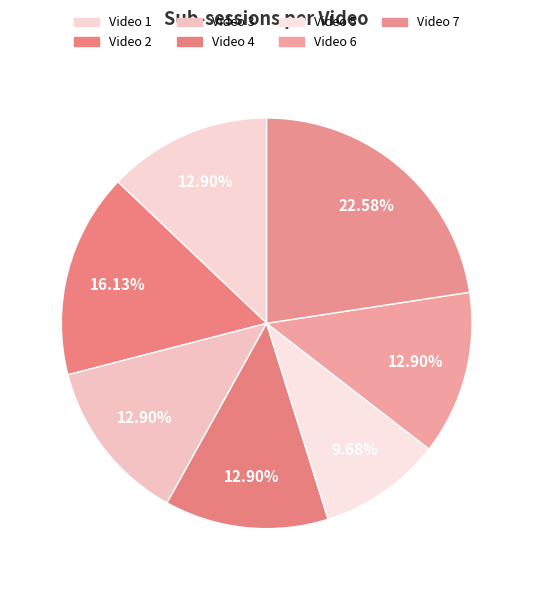

Which slice is the smallest?

Video 5